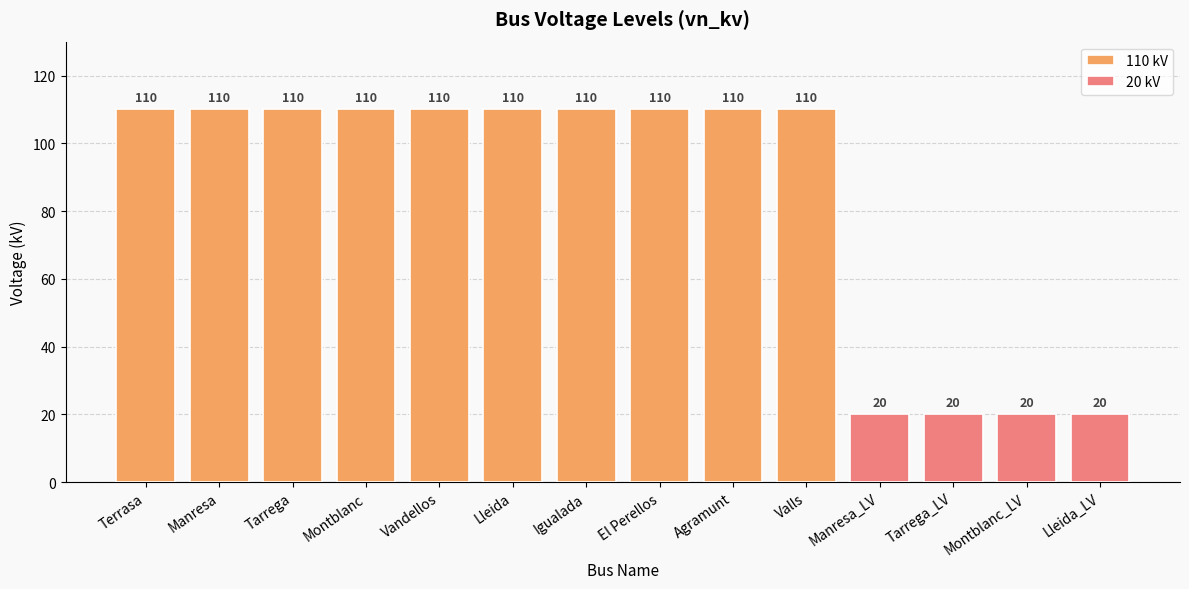

What is the label of the 4th bar from the right?

Manresa_LV